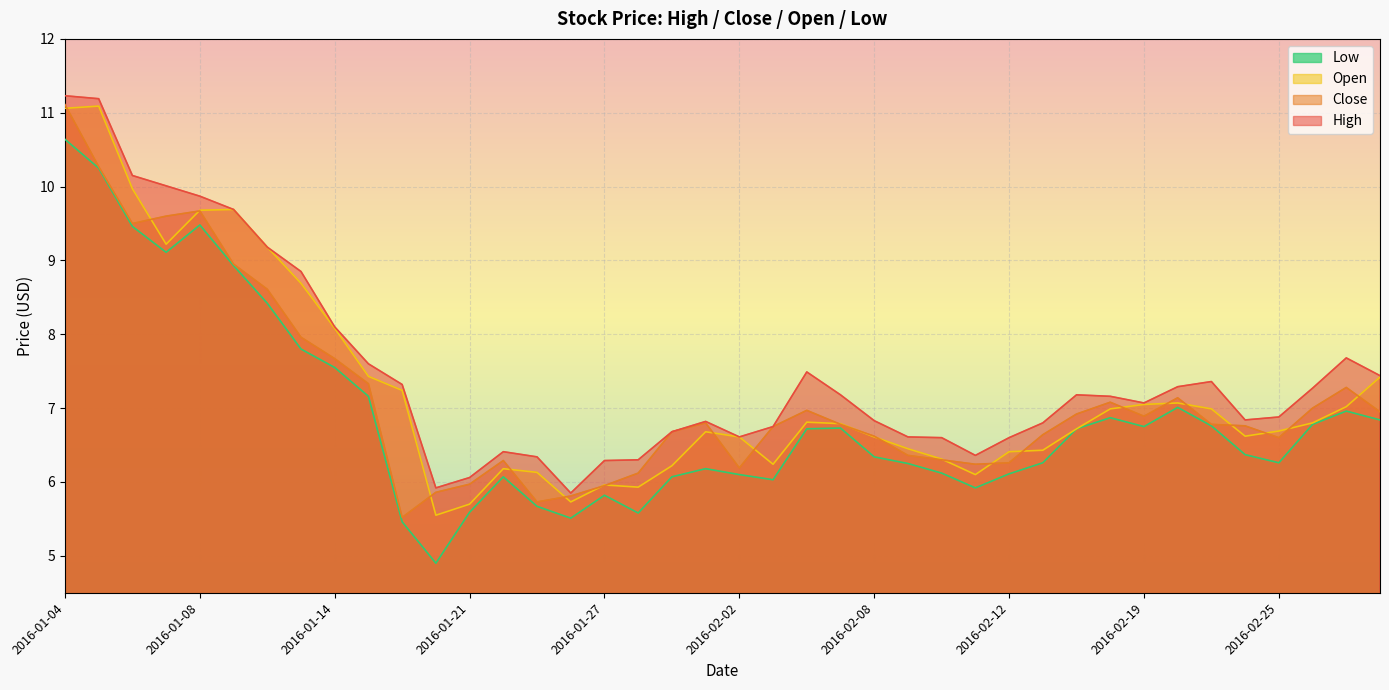

Reading right to left, list all the values displayed in this chart.

High: 2016-03-01=7.4	2016-02-29=7.7	2016-02-26=7.3	2016-02-25=6.9	2016-02-24=6.8	2016-02-23=7.4	2016-02-22=7.3	2016-02-19=7.1	2016-02-18=7.2	2016-02-17=7.2	2016-02-16=6.8	2016-02-12=6.6	2016-02-11=6.4	2016-02-10=6.6	2016-02-09=6.6	2016-02-08=6.8	2016-02-05=7.2	2016-02-04=7.5	2016-02-03=6.8	2016-02-02=6.6	2016-02-01=6.8	2016-01-29=6.7	2016-01-28=6.3	2016-01-27=6.3	2016-01-26=5.8	2016-01-25=6.3	2016-01-22=6.4	2016-01-21=6.1	2016-01-20=5.9	2016-01-19=7.3	2016-01-15=7.6	2016-01-14=8.1	2016-01-13=8.8	2016-01-12=9.2	2016-01-11=9.7	2016-01-08=9.9	2016-01-07=10.0	2016-01-06=10.2	2016-01-05=11.2	2016-01-04=11.2
Close: 2016-03-01=7.0	2016-02-29=7.3	2016-02-26=7.0	2016-02-25=6.6	2016-02-24=6.8	2016-02-23=6.8	2016-02-22=7.1	2016-02-19=6.9	2016-02-18=7.1	2016-02-17=6.9	2016-02-16=6.6	2016-02-12=6.3	2016-02-11=6.2	2016-02-10=6.3	2016-02-09=6.4	2016-02-08=6.6	2016-02-05=6.8	2016-02-04=7.0	2016-02-03=6.8	2016-02-02=6.2	2016-02-01=6.8	2016-01-29=6.7	2016-01-28=6.1	2016-01-27=6.0	2016-01-26=5.8	2016-01-25=5.7	2016-01-22=6.3	2016-01-21=6.0	2016-01-20=5.9	2016-01-19=5.5	2016-01-15=7.3	2016-01-14=7.7	2016-01-13=8.0	2016-01-12=8.6	2016-01-11=8.9	2016-01-08=9.7	2016-01-07=9.6	2016-01-06=9.5	2016-01-05=10.3	2016-01-04=11.1
Open: 2016-03-01=7.4	2016-02-29=7.0	2016-02-26=6.8	2016-02-25=6.7	2016-02-24=6.6	2016-02-23=7.0	2016-02-22=7.1	2016-02-19=7.0	2016-02-18=7.0	2016-02-17=6.7	2016-02-16=6.4	2016-02-12=6.4	2016-02-11=6.1	2016-02-10=6.3	2016-02-09=6.5	2016-02-08=6.6	2016-02-05=6.8	2016-02-04=6.8	2016-02-03=6.2	2016-02-02=6.6	2016-02-01=6.7	2016-01-29=6.2	2016-01-28=5.9	2016-01-27=6.0	2016-01-26=5.7	2016-01-25=6.1	2016-01-22=6.2	2016-01-21=5.7	2016-01-20=5.5	2016-01-19=7.2	2016-01-15=7.4	2016-01-14=8.1	2016-01-13=8.7	2016-01-12=9.2	2016-01-11=9.7	2016-01-08=9.7	2016-01-07=9.2	2016-01-06=10.0	2016-01-05=11.1	2016-01-04=11.1
Low: 2016-03-01=6.8	2016-02-29=7.0	2016-02-26=6.8	2016-02-25=6.3	2016-02-24=6.4	2016-02-23=6.8	2016-02-22=7.0	2016-02-19=6.8	2016-02-18=6.9	2016-02-17=6.7	2016-02-16=6.3	2016-02-12=6.1	2016-02-11=5.9	2016-02-10=6.1	2016-02-09=6.2	2016-02-08=6.3	2016-02-05=6.7	2016-02-04=6.7	2016-02-03=6.0	2016-02-02=6.1	2016-02-01=6.2	2016-01-29=6.1	2016-01-28=5.6	2016-01-27=5.8	2016-01-26=5.5	2016-01-25=5.7	2016-01-22=6.1	2016-01-21=5.6	2016-01-20=4.9	2016-01-19=5.5	2016-01-15=7.2	2016-01-14=7.5	2016-01-13=7.8	2016-01-12=8.4	2016-01-11=8.9	2016-01-08=9.5	2016-01-07=9.1	2016-01-06=9.5	2016-01-05=10.2	2016-01-04=10.6